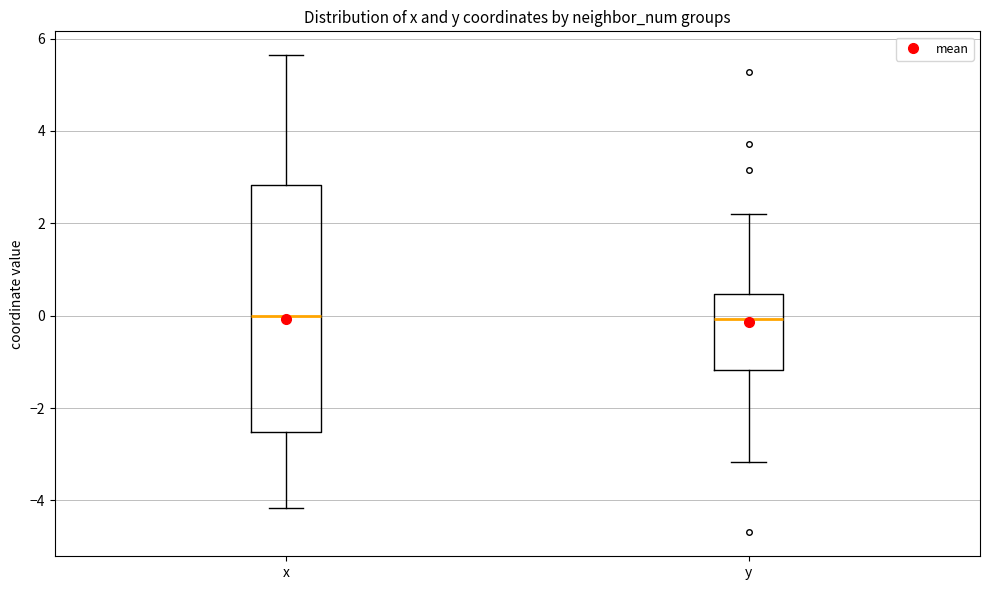

Reading left to right, transcribe this box plot: for each box, give where its median line is, the range the box spans, and where its two whiskers end, as read against the y-axis. The values are not printed on the chart, so give them approximately, as read against the axis.

x: median 0.0, box -2.6 to 2.8, whiskers -4.2 to 5.6
y: median 0.0, box -1.2 to 0.4, whiskers -3.2 to 2.2